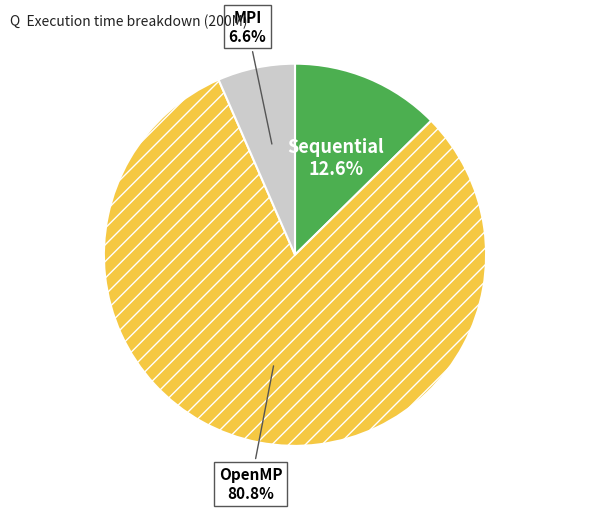

To the nearest percent, what is the combined percentage of Sequential and MPI?

19%